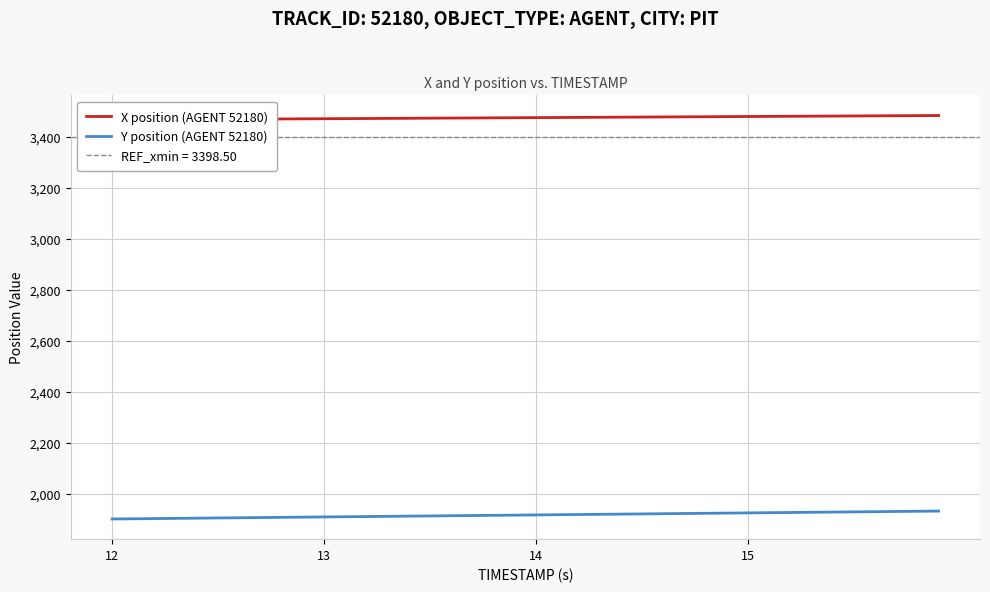

What is the maximum value for Y position (AGENT 52180)?

1931.1